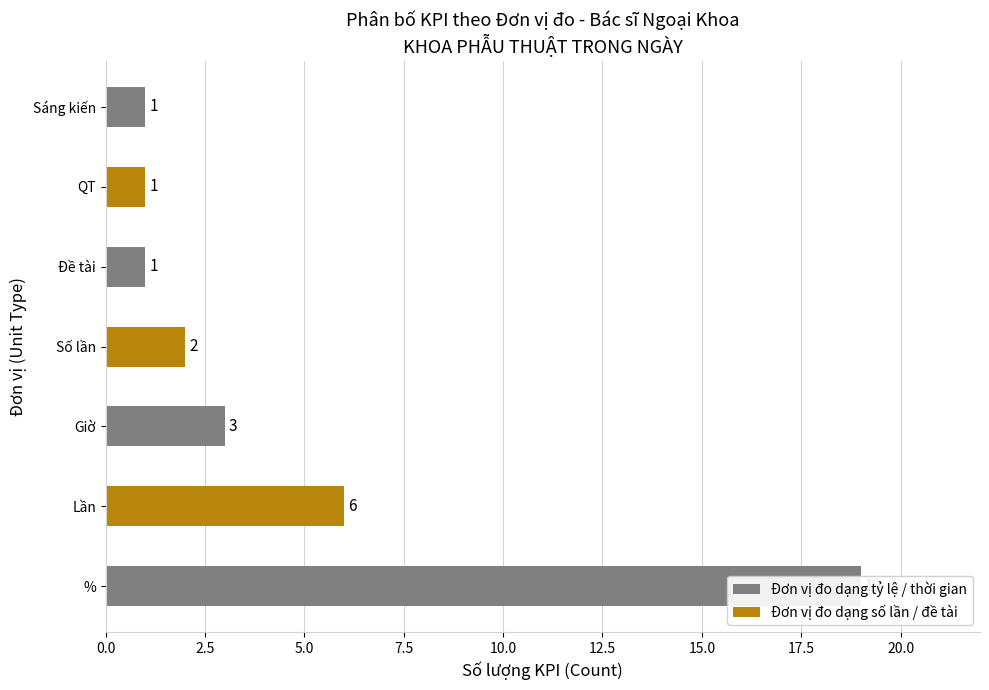

How many categories are shown in the chart?

7